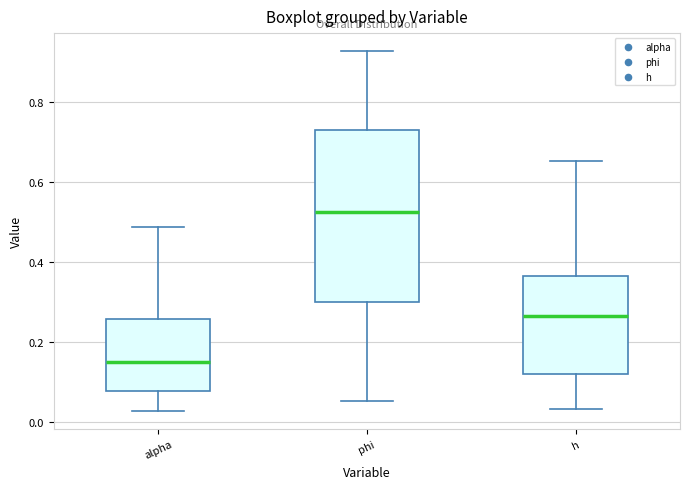

Where is the upper edge of the box for h on the y-axis? The values are not printed on the chart, so give them approximately, as read against the axis.

0.36